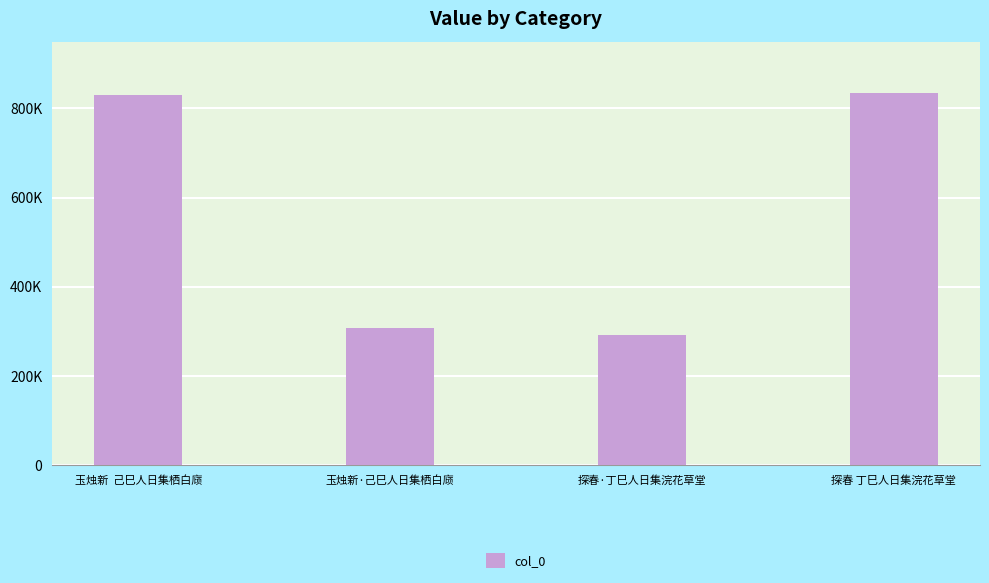

Are the bars horizontal?

No